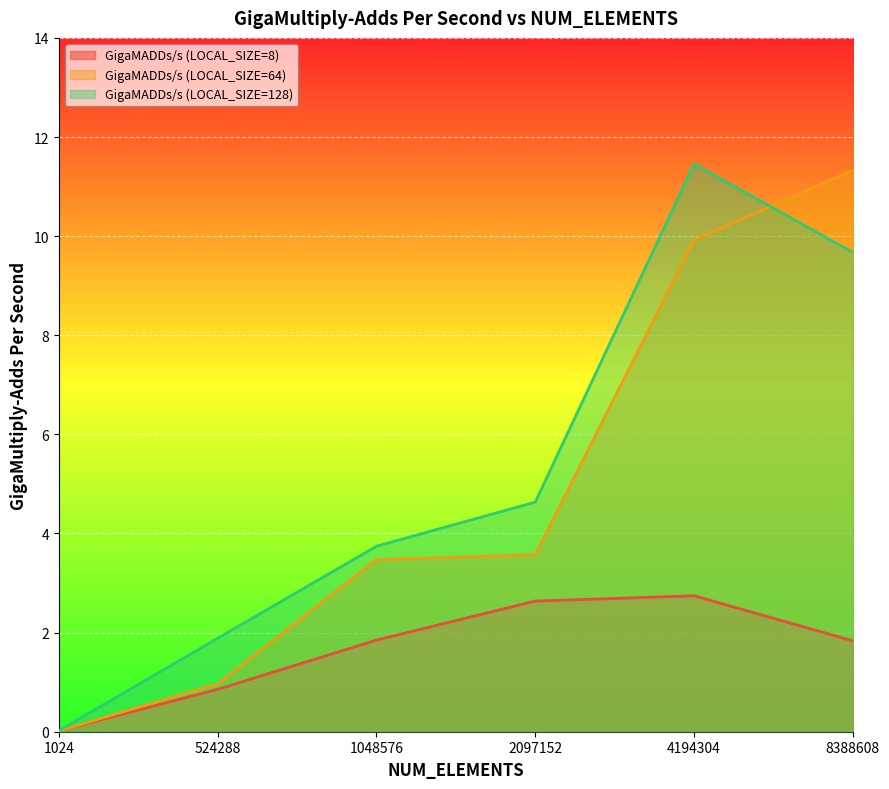

What is the value of the GigaMADDs/s (LOCAL_SIZE=64) point at the 5th from the left?

9.9